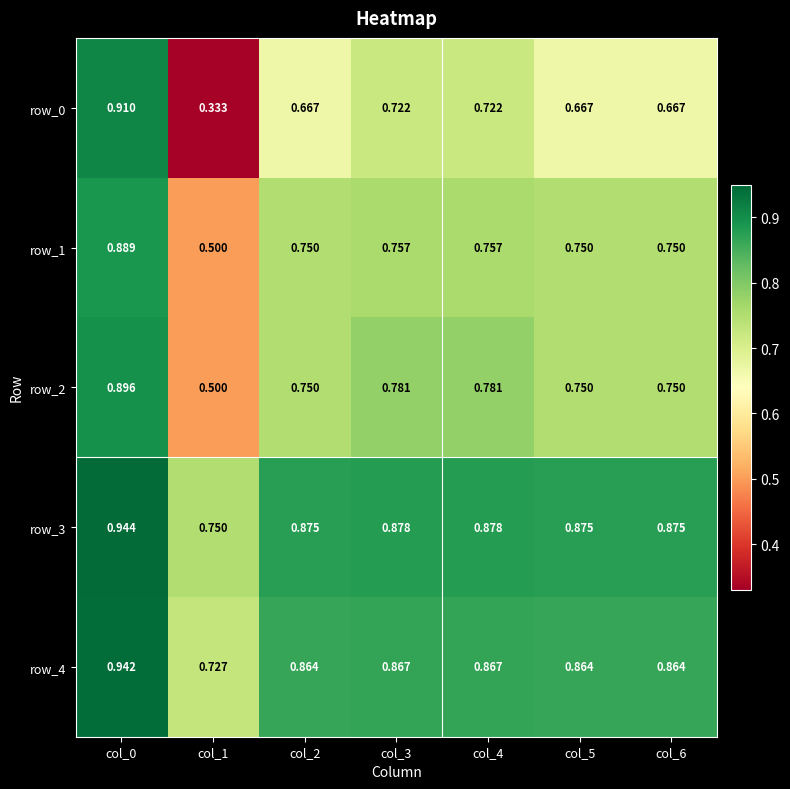

Is the value of row_0 at col_6 greater than the value of row_4 at col_6?

No